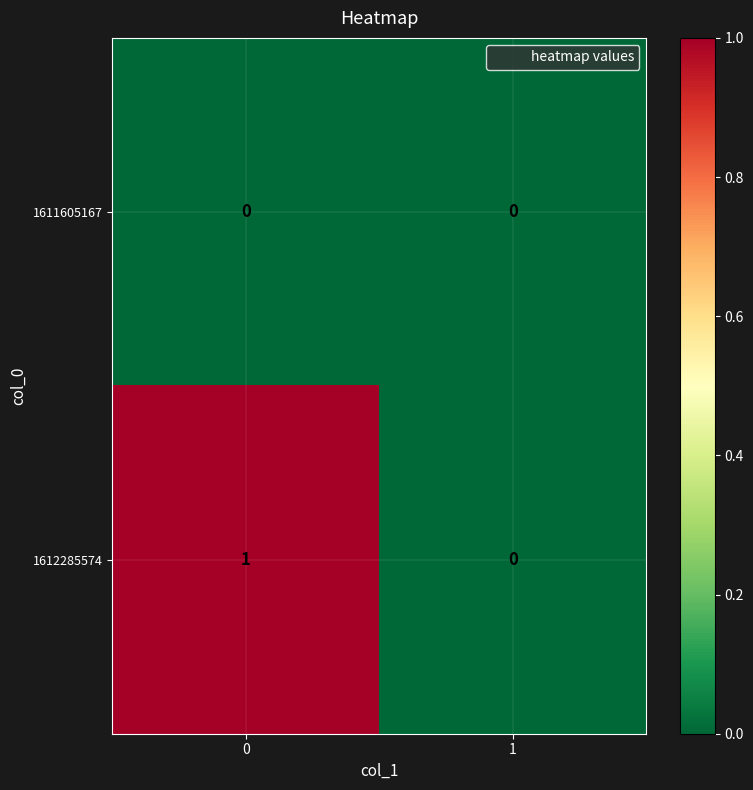

Reading right to left, extract all data points from this chart.

1611605167: 1=0	0=0
1612285574: 1=0	0=1